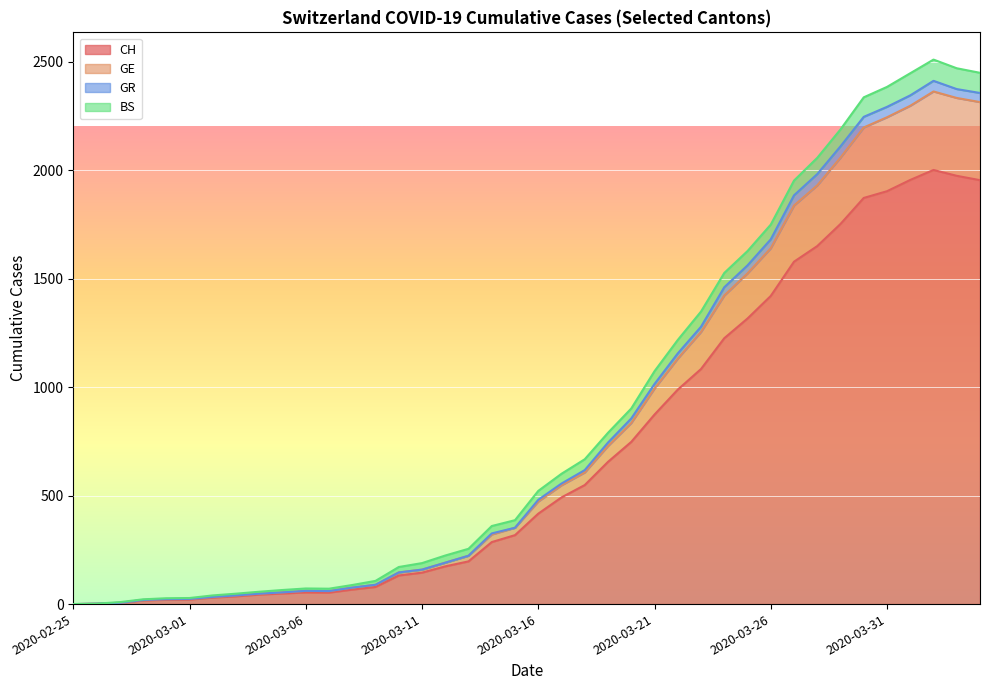

How many interior local valleys does the GE series have?

1